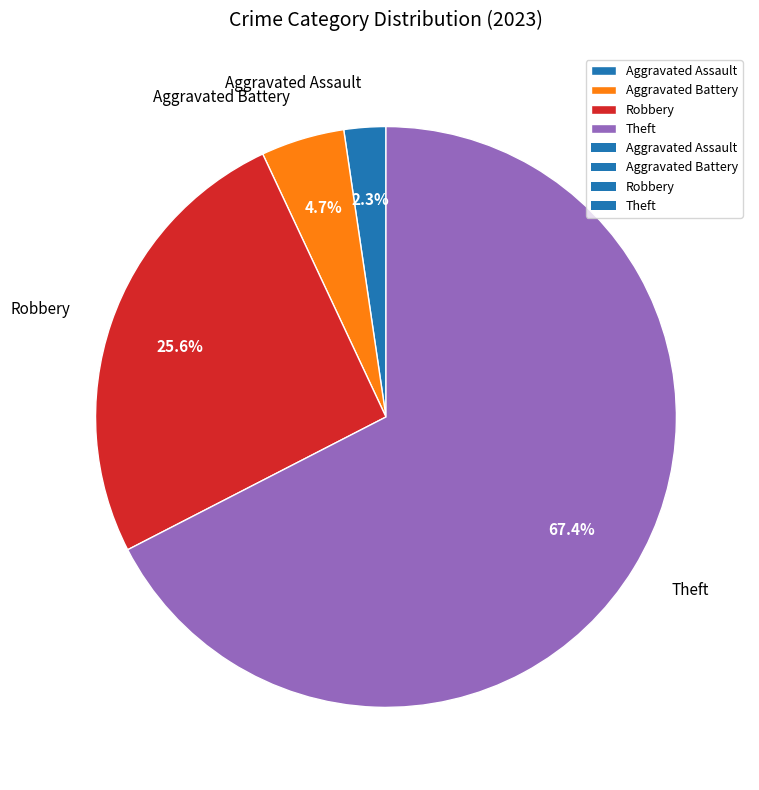

To the nearest percent, what percentage of the pie is Aggravated Battery?

5%